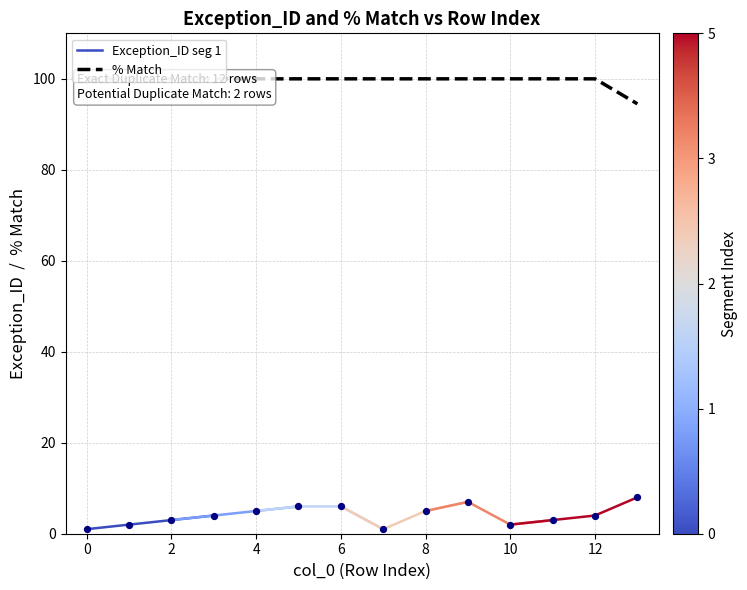

Which series has the largest Y range (max minus min)?

Exception_ID